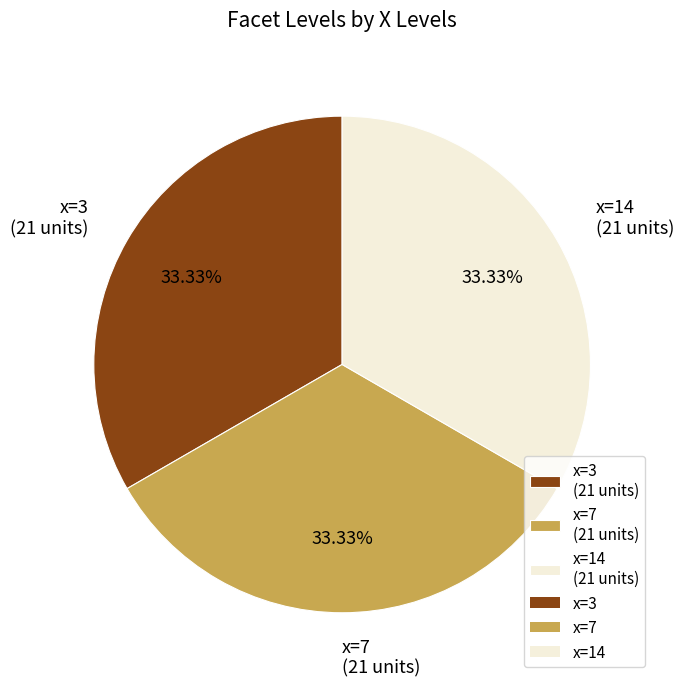

To the nearest percent, what is the difference between the largest and smallest slice percentages?

0%